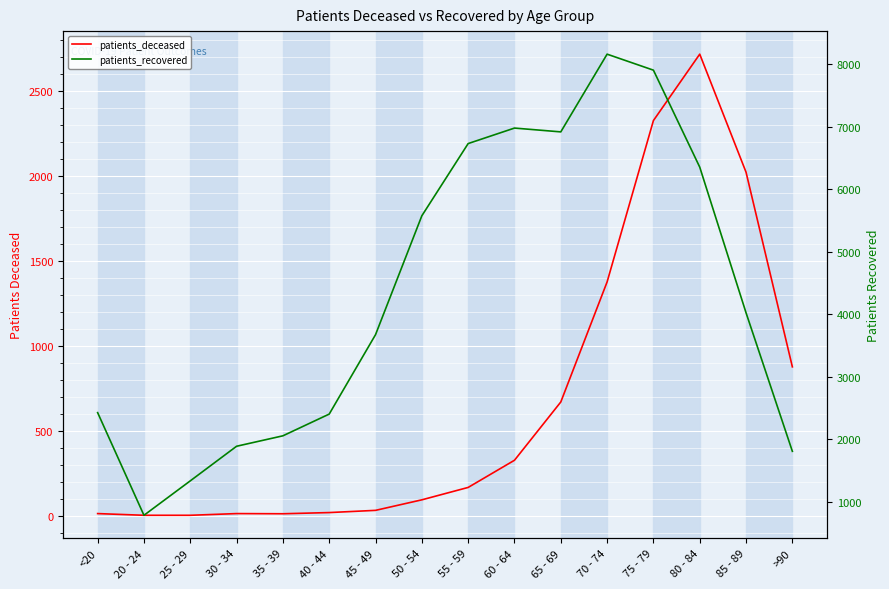

Rank the series at 65 - 69 from highest to lowest value.

patients_recovered, patients_deceased